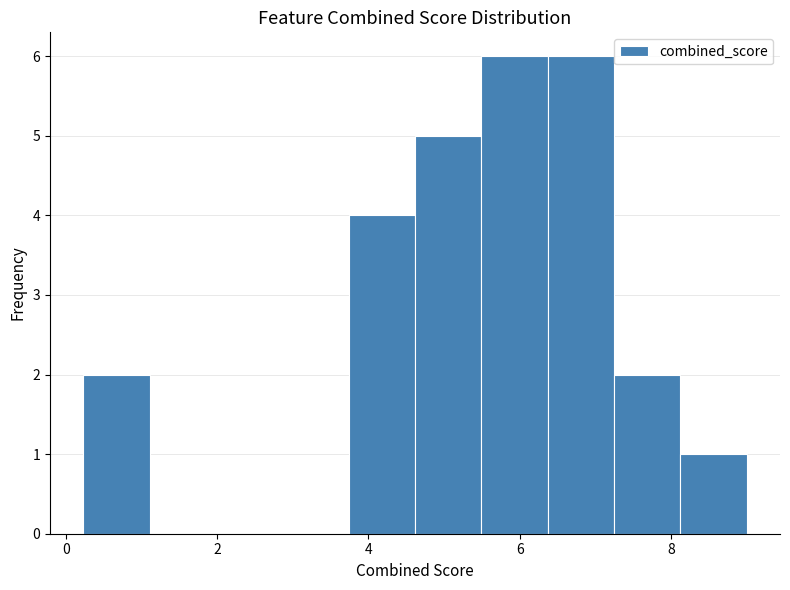

Reading left to right, list every bar in this chart as the range it spans on the x-axis followed by its height. Neither the bar edges nor the heights are printed on the chart, so give them approximately, as read against the axes.

0.2 to 1.2: 2
1.2 to 2.0: 0
2.0 to 2.8: 0
2.8 to 3.8: 0
3.8 to 4.6: 4
4.6 to 5.4: 5
5.4 to 6.4: 6
6.4 to 7.2: 6
7.2 to 8.2: 2
8.2 to 9.0: 1